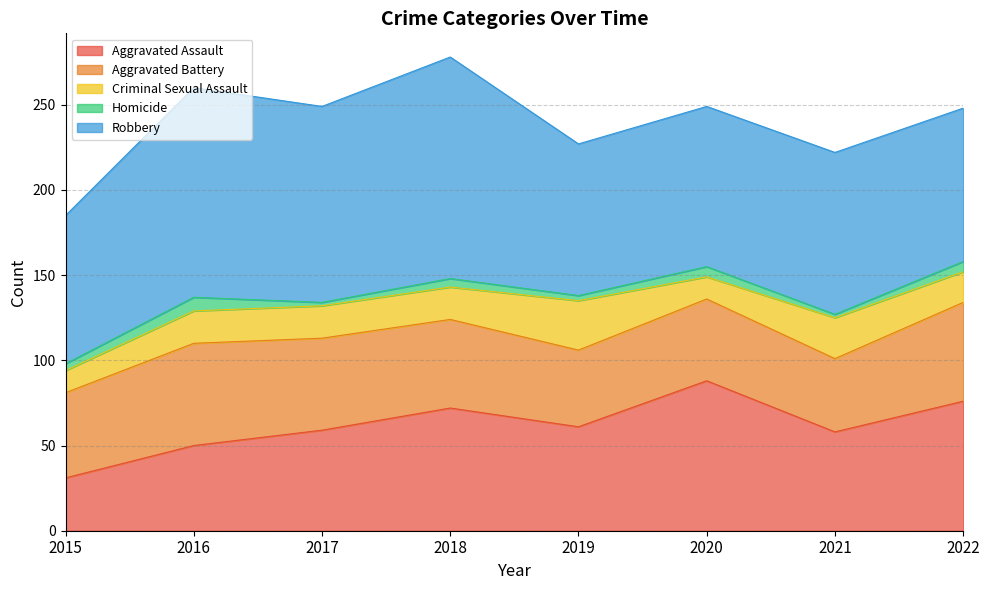

True or false: Criminal Sexual Assault and Aggravated Assault cross at least once.

False